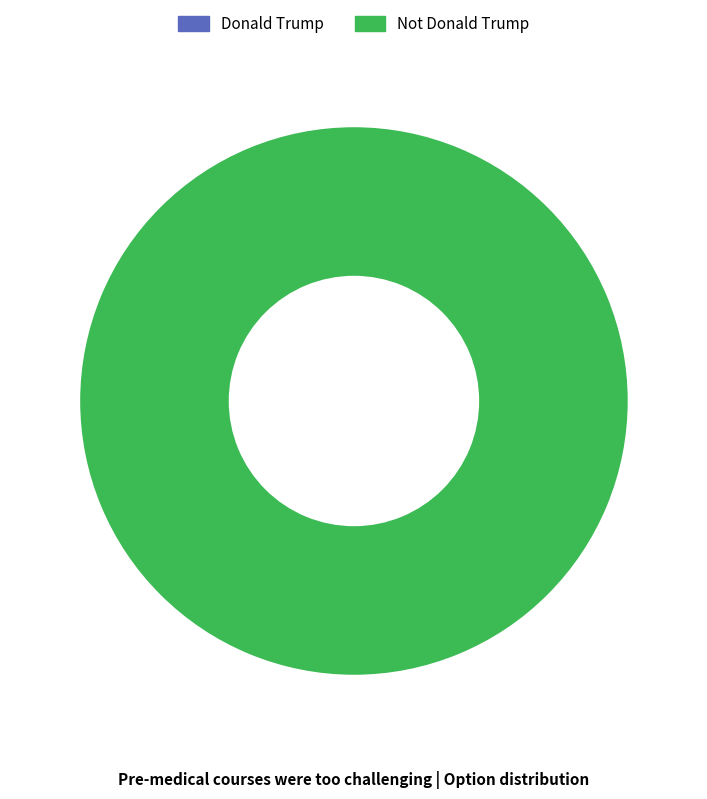

Is there a majority slice in this chart?

Yes